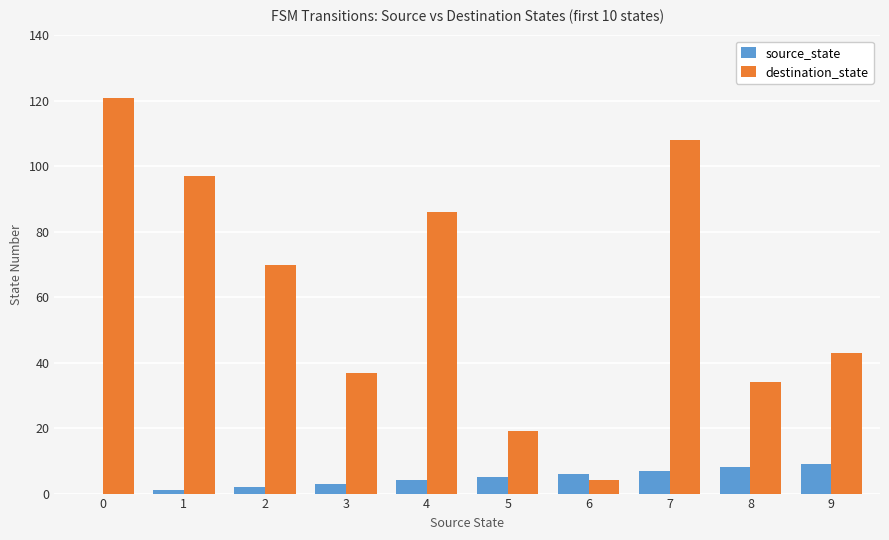

What is the sum of all destination_state values?

619